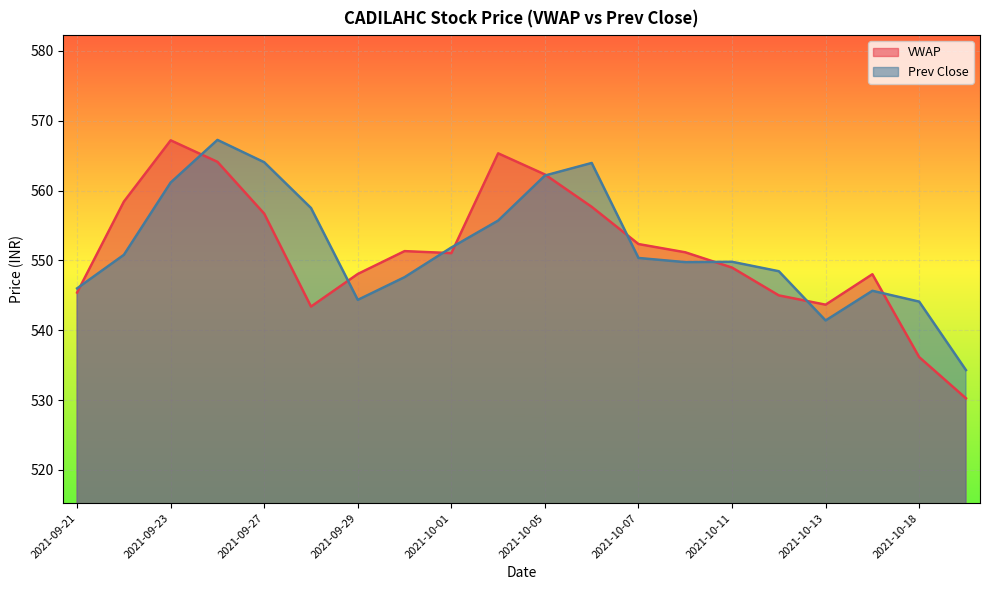

What is the label of the 17th point from the left?

2021-10-13